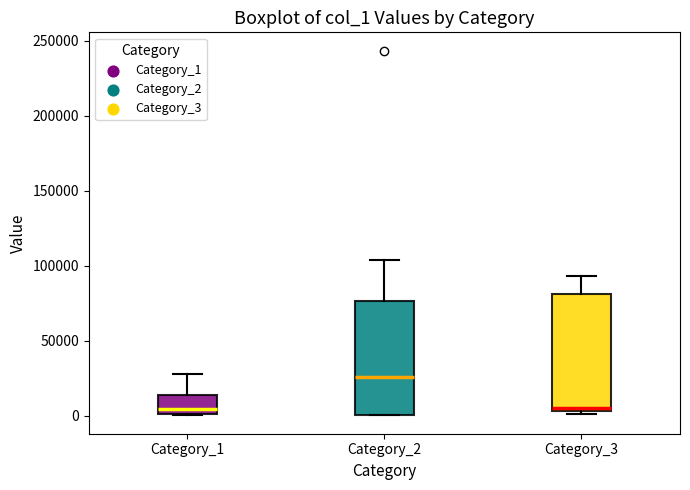

Where does the upper whisker of the box for Category_3 end on the y-axis? The values are not printed on the chart, so give them approximately, as read against the axis.

95000